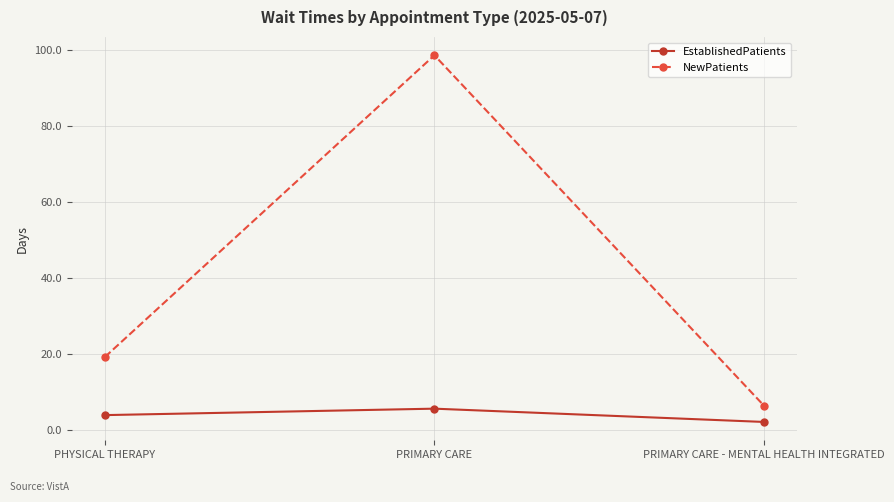

List the series in order of their overall mean, highest first.

NewPatients, EstablishedPatients